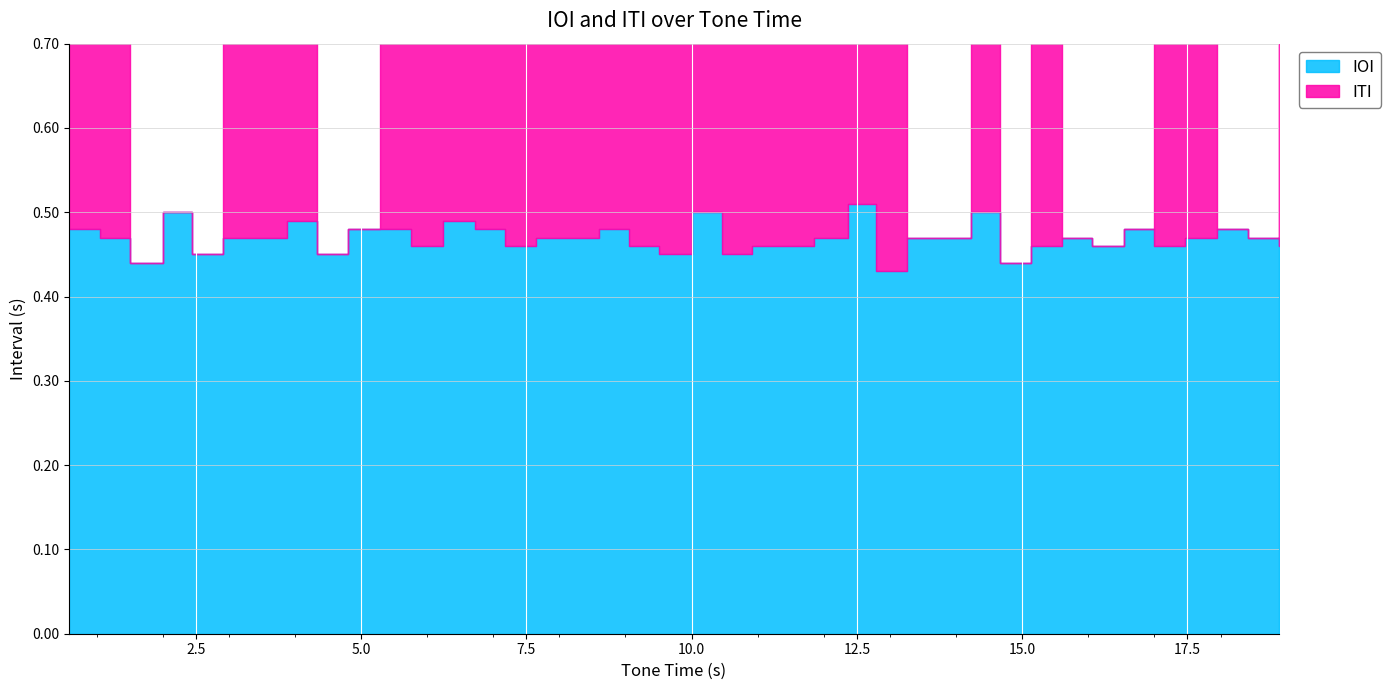

At 18.42, list the series in order from smallest to largest.

ITI, IOI